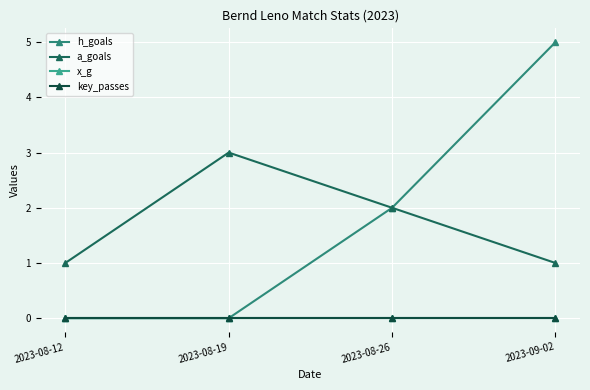

What are all the series names shown in the legend?

h_goals, a_goals, x_g, key_passes